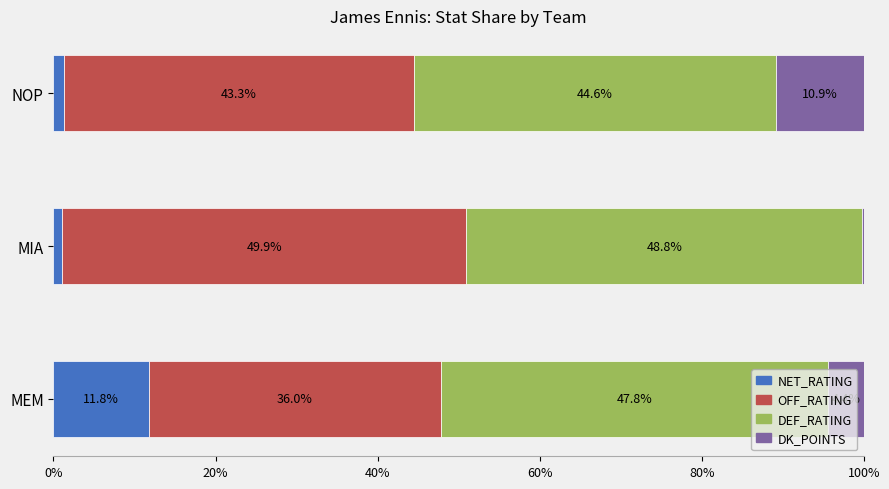

What is the total value across all series at MEM?

100.0